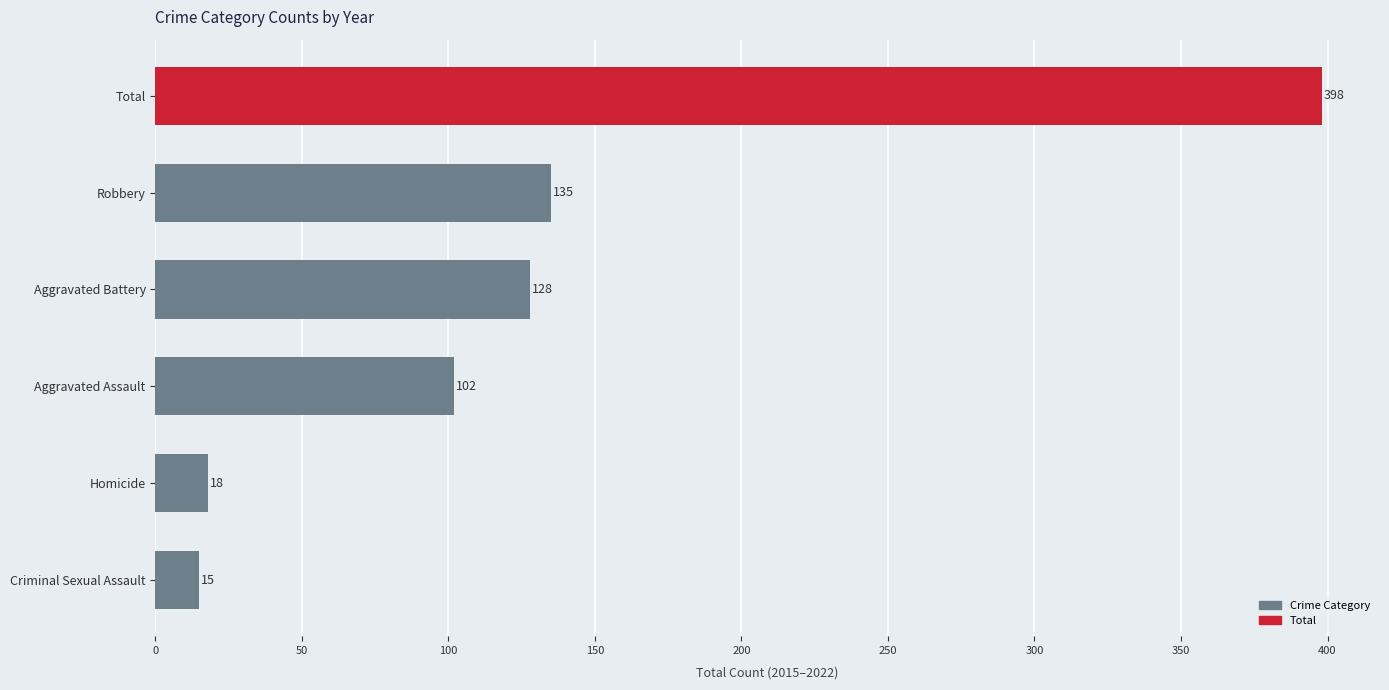

What is the change in value from Total to Aggravated Battery?

-270